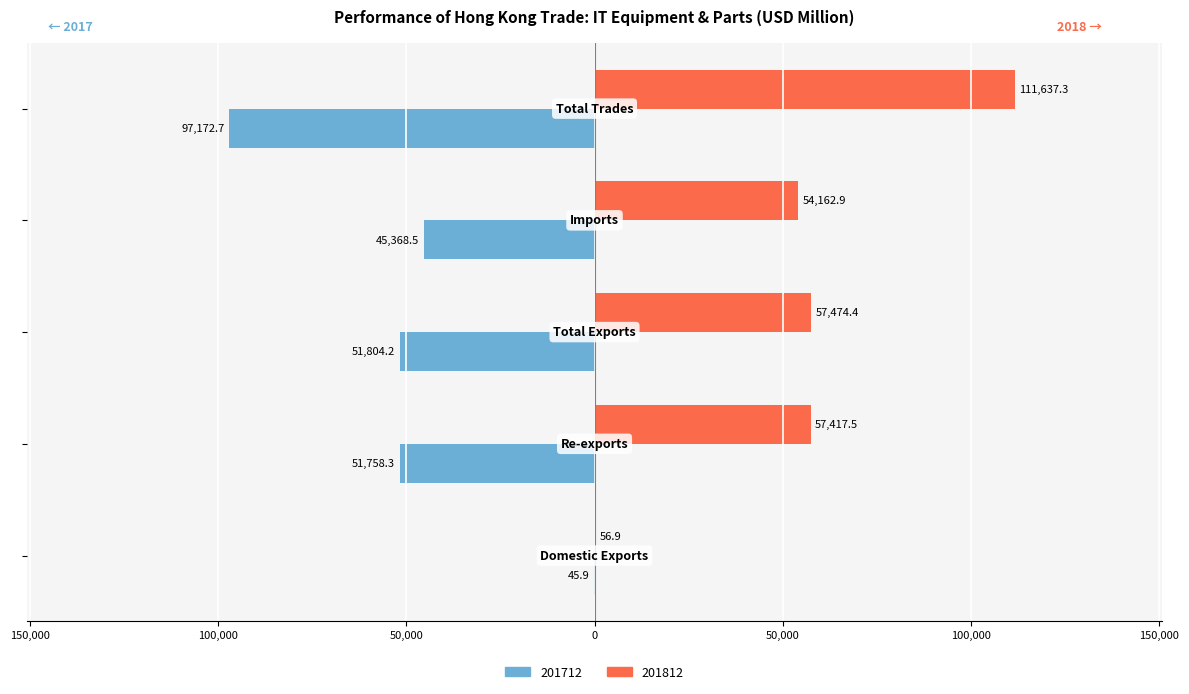

What are all the series names shown in the legend?

201712, 201812